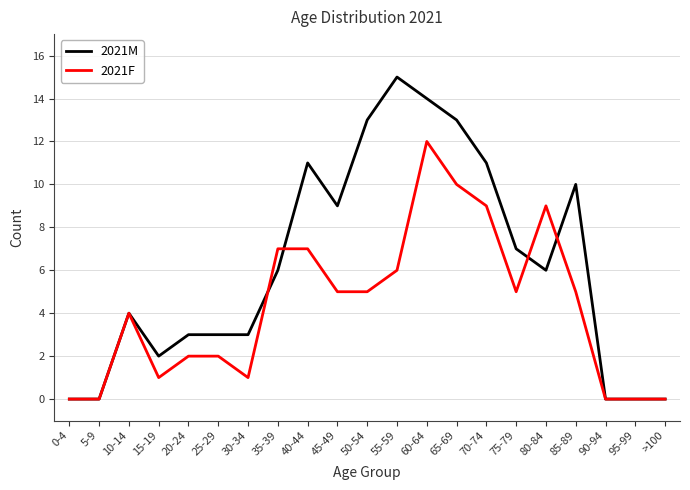

What is the difference between the maximum and minimum values in the 2021F series?

12